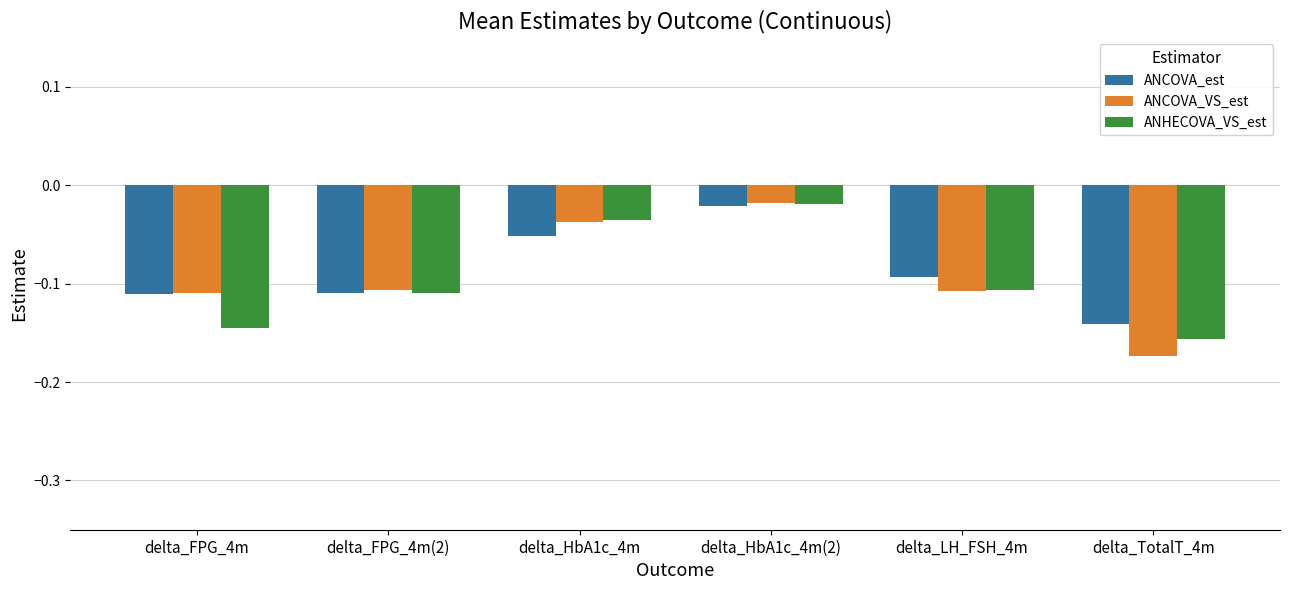

Between delta_FPG_4m and delta_TotalT_4m, which series saw the biggest shift?

ANCOVA_VS_est